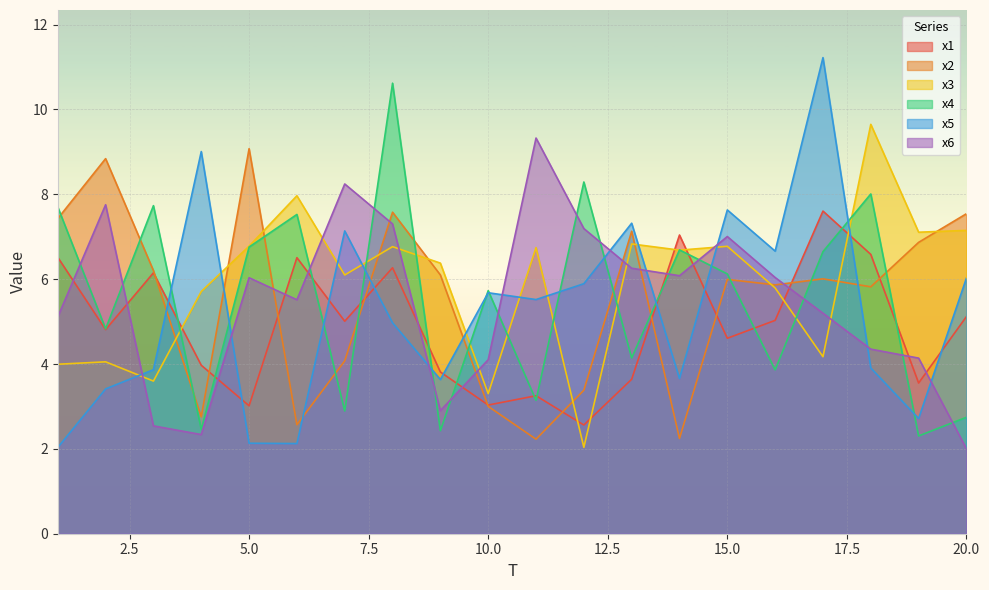

In x5, how many points are lower than both neighbors (excluding endpoints)?

6